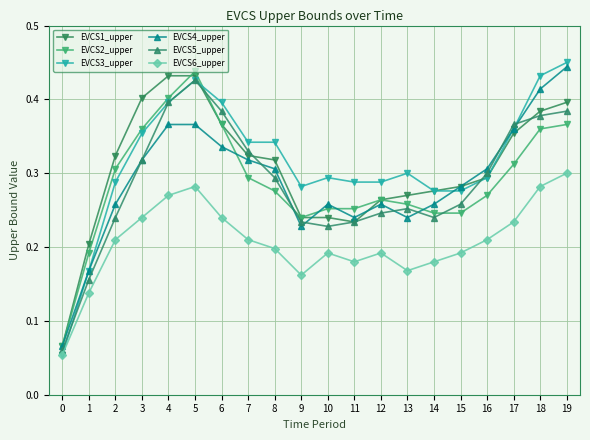

What are all the series names shown in the legend?

EVCS1_upper, EVCS2_upper, EVCS3_upper, EVCS4_upper, EVCS5_upper, EVCS6_upper